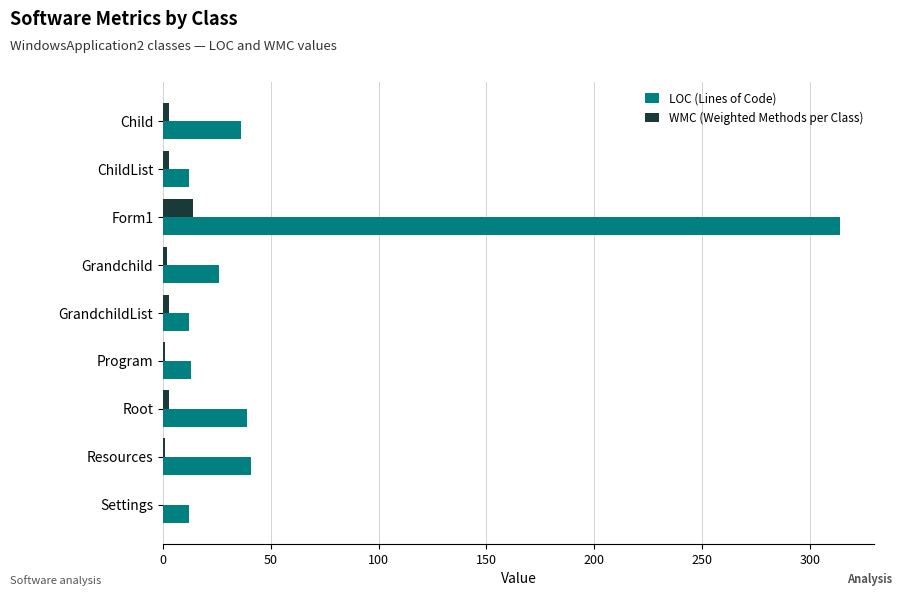

What is the maximum value shown in the chart?

314